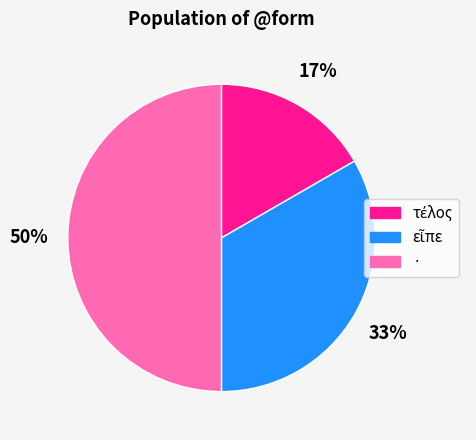

Which category has the biggest portion of the pie?

·